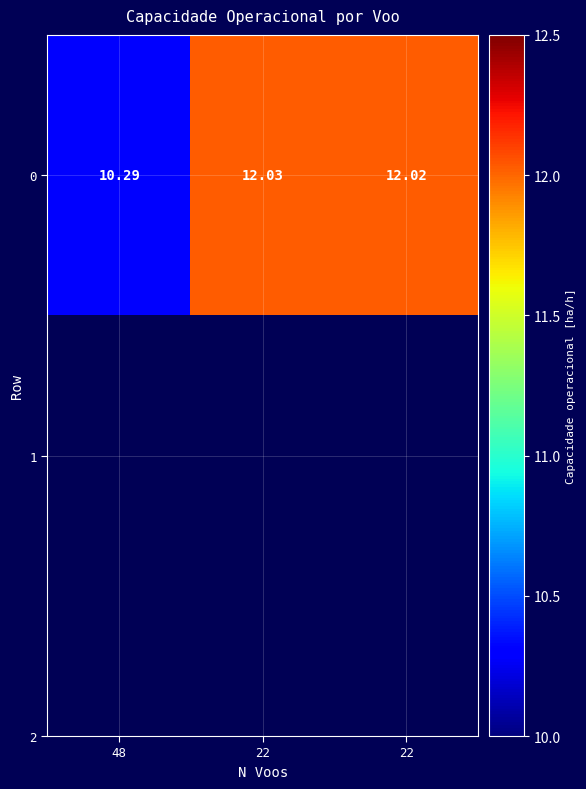

List the labels in order of value, largest first.

22, 22, 48